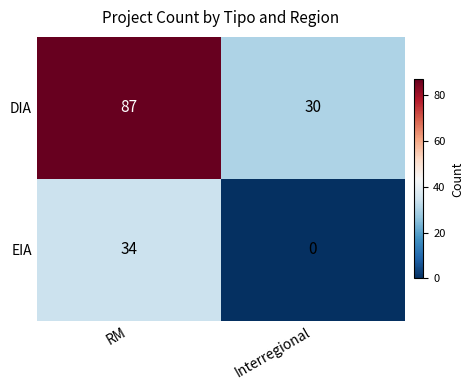

At which category is the sum across all series the highest?

RM